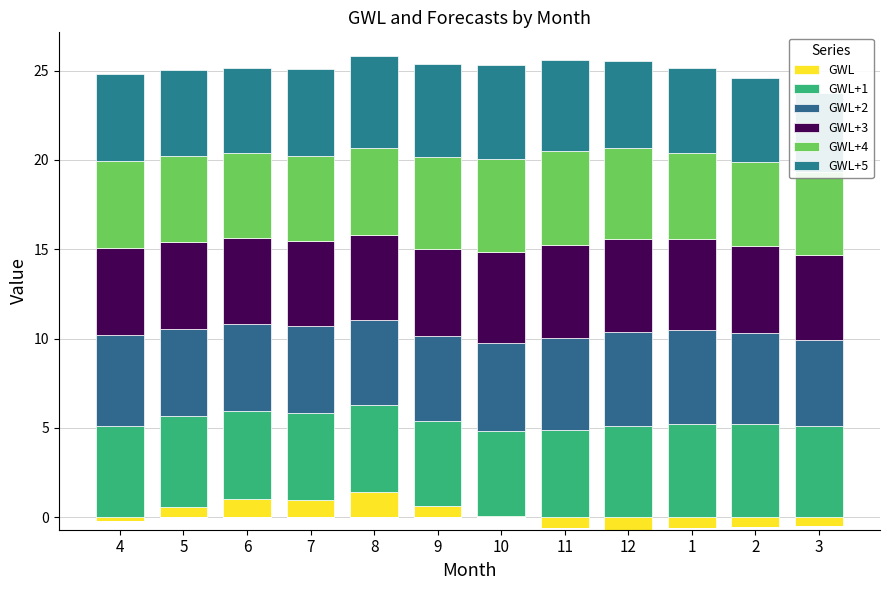

How many bars are there in total?

72